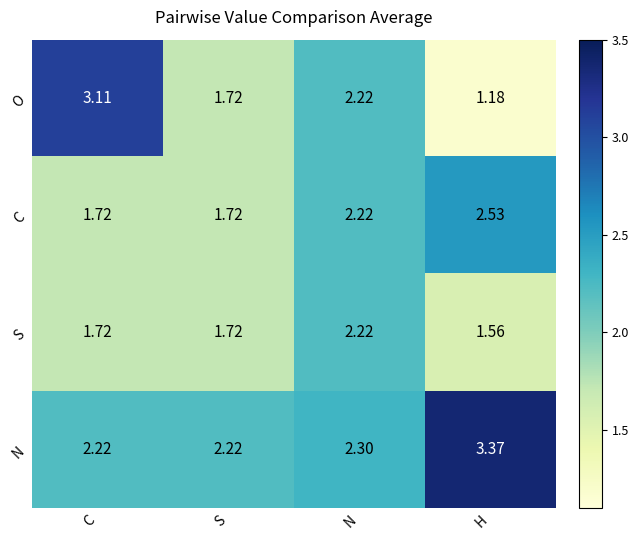

Which category has the highest value in the N series?

H